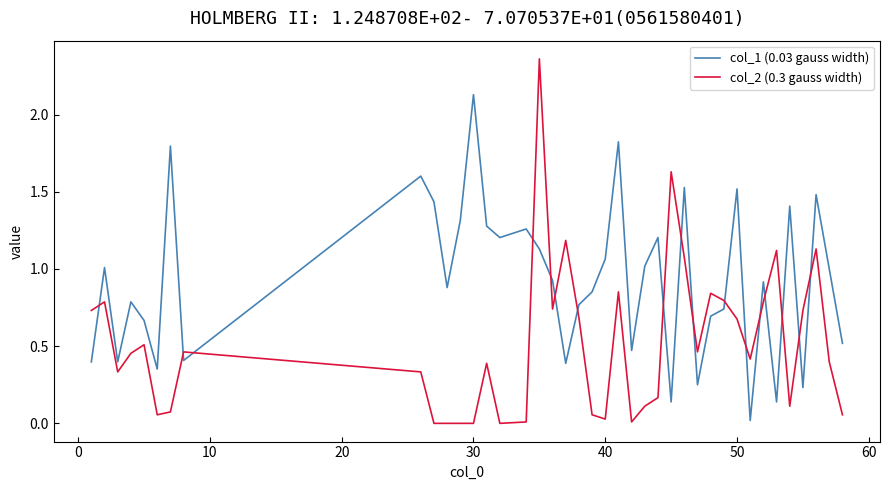

Which series has the widest spread of values?

col_2 (0.3 gauss width)